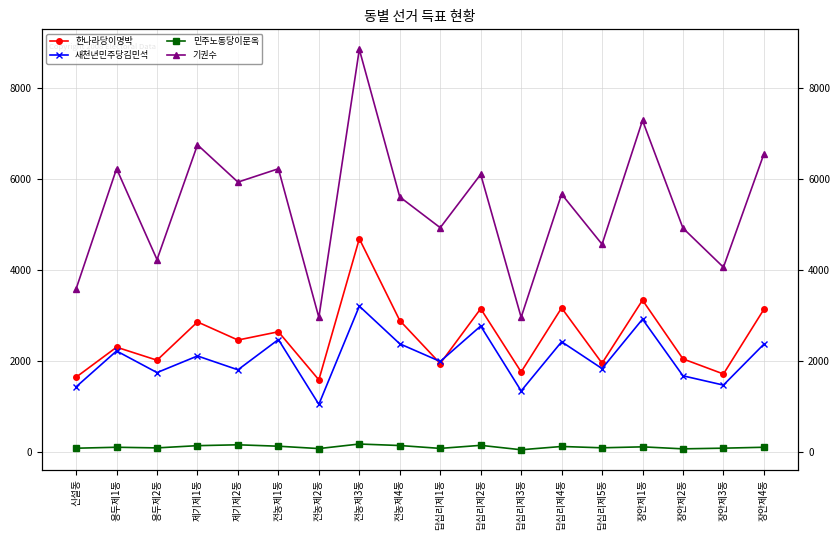

What is the value of the 한나라당이명박 point at the 9th from the left?

2880